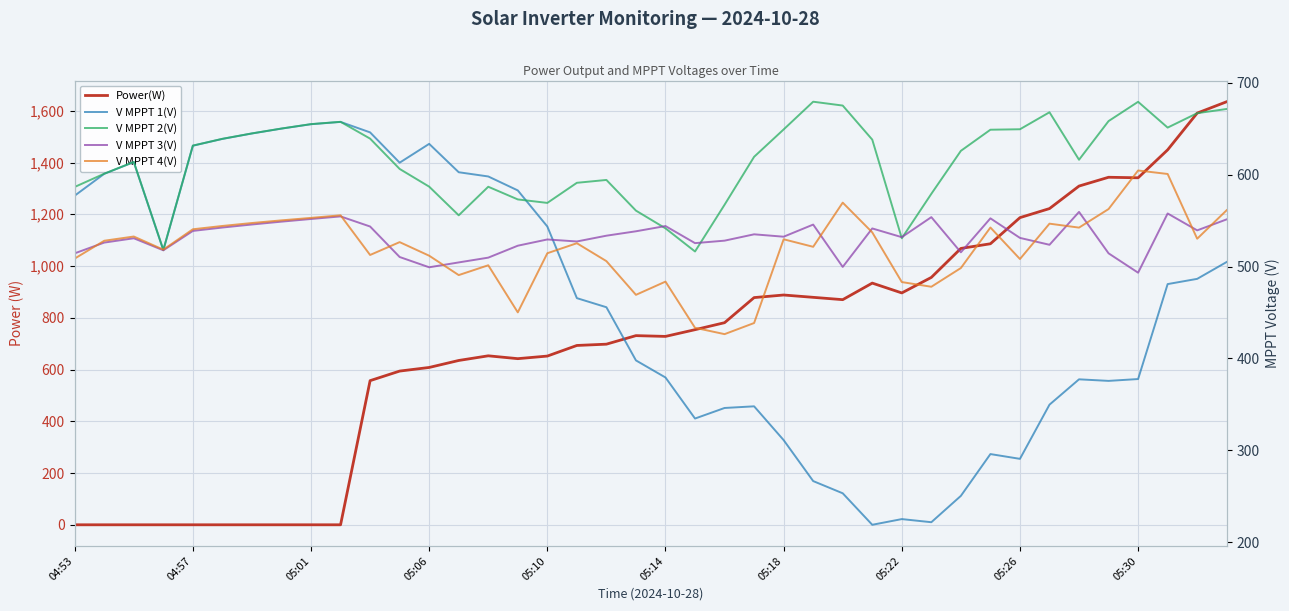

The value of V MPPT 2(V) at 05:06 is 244.3. True or false?

False